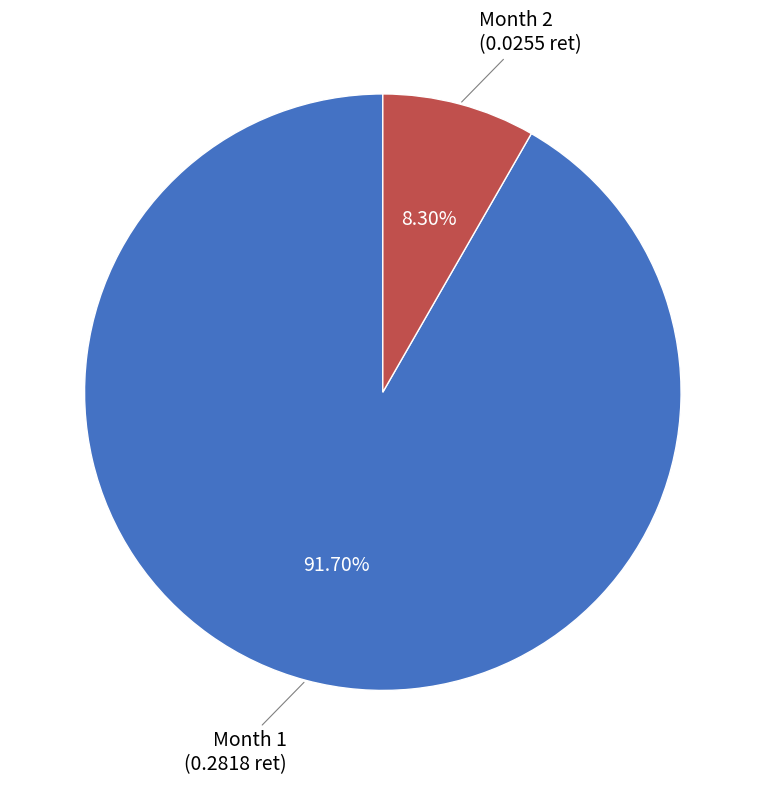

To the nearest percent, what is the average slice percentage?

50%